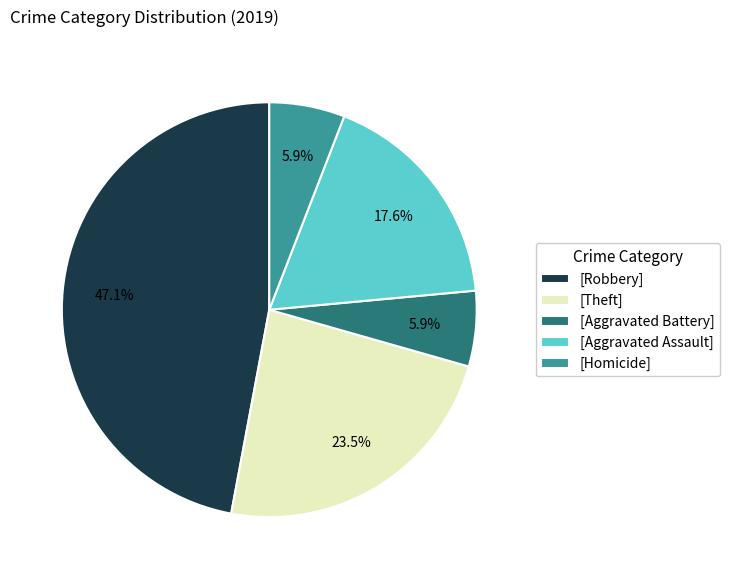

How many slices are in this pie chart?

5